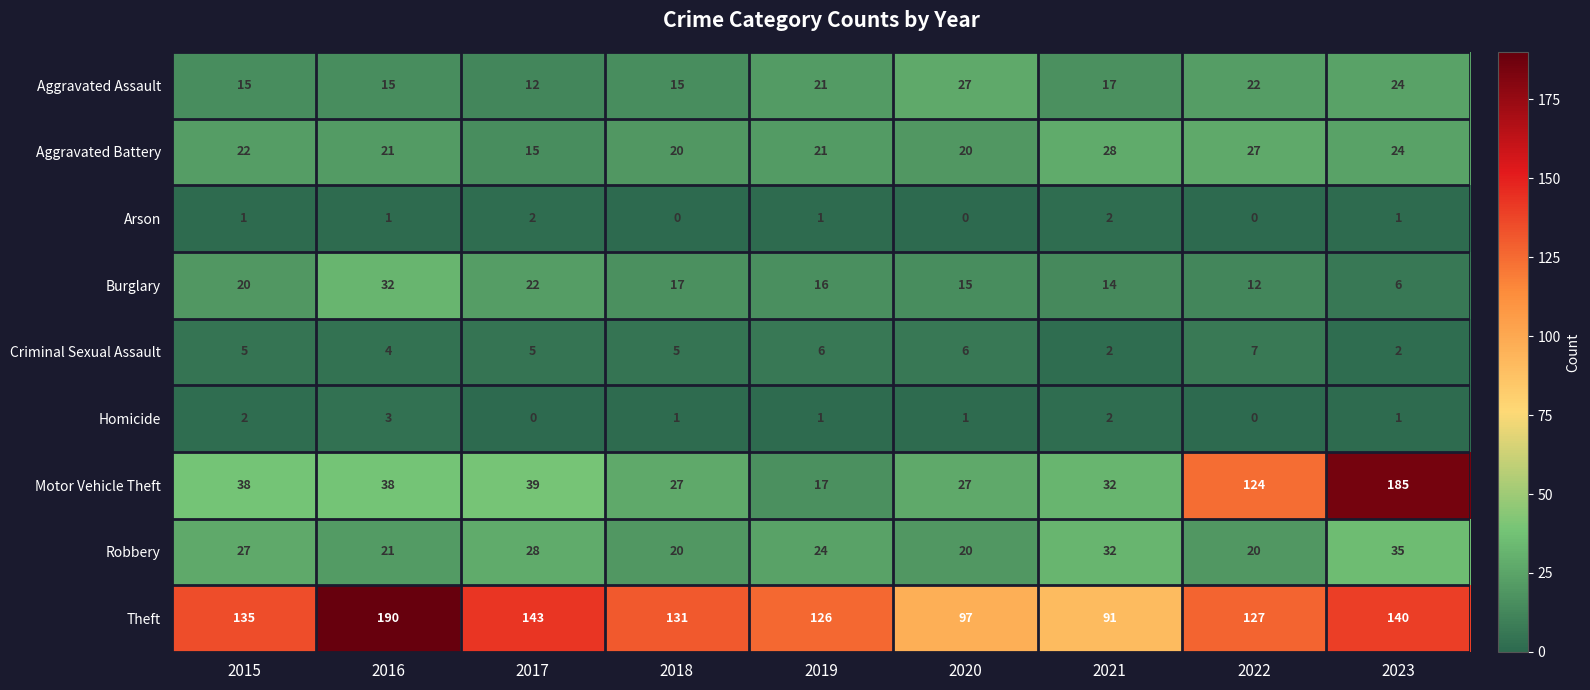

Between 2015 and 2017, which series saw the biggest shift?

Theft